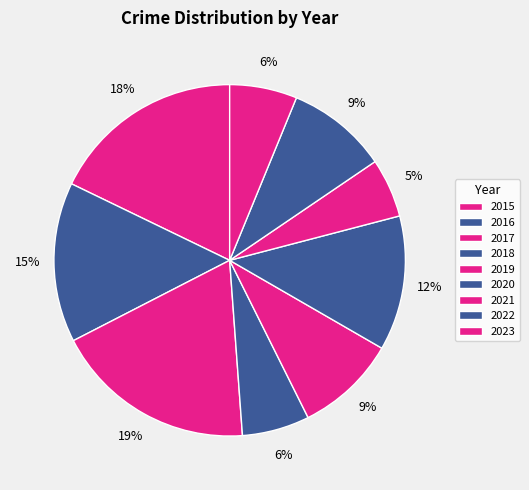

Rank the categories by value from lowest to highest.

2021, 2018, 2023, 2019, 2022, 2020, 2016, 2015, 2017